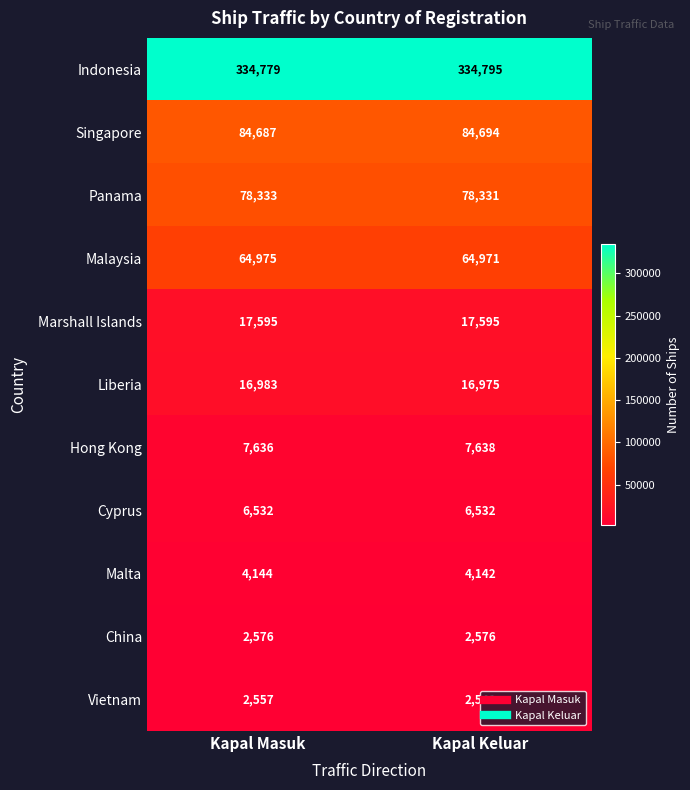

What is the difference between the highest and lowest values at Kapal Masuk?

332222